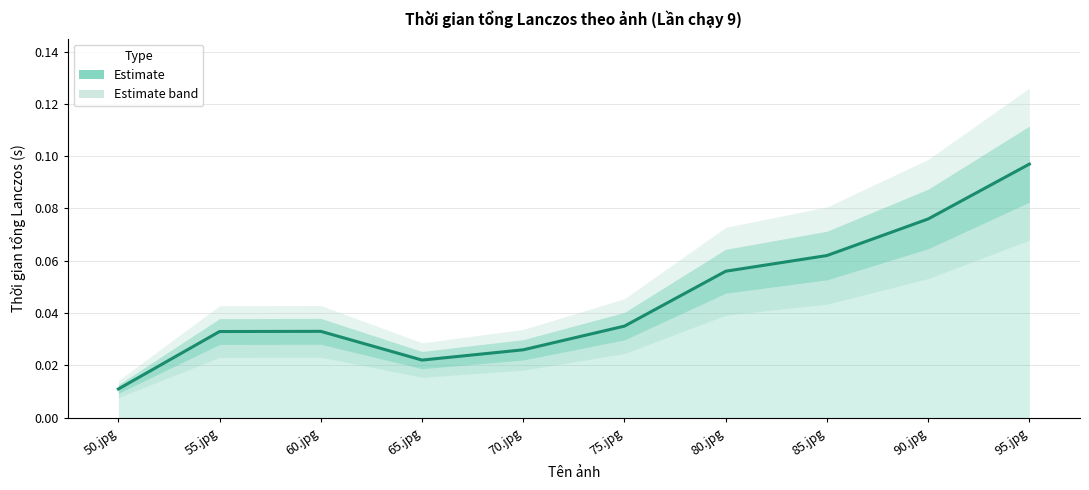

Between 70.jpg and 90.jpg, which is larger?

90.jpg